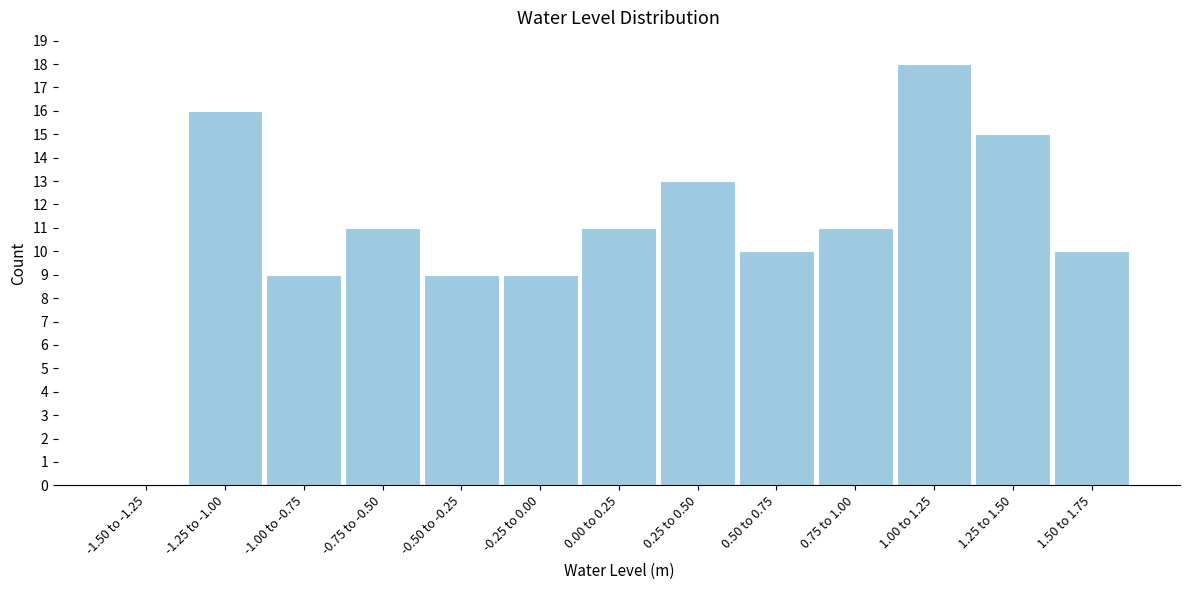

Reading left to right, list all the values displayed in this chart.

-1.50 to -1.25=0	-1.25 to -1.00=16	-1.00 to -0.75=9	-0.75 to -0.50=11	-0.50 to -0.25=9	-0.25 to 0.00=9	0.00 to 0.25=11	0.25 to 0.50=13	0.50 to 0.75=10	0.75 to 1.00=11	1.00 to 1.25=18	1.25 to 1.50=15	1.50 to 1.75=10